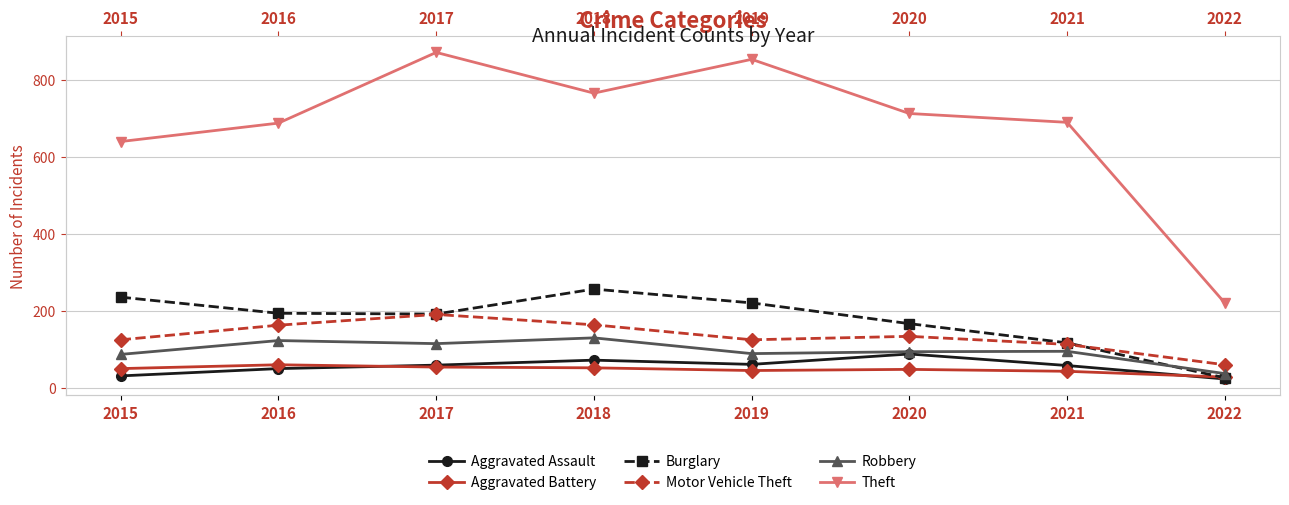

Between 2020 and 2021, which is larger?

2020